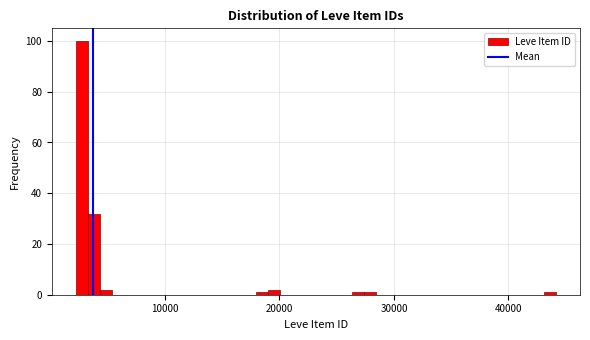

Read against the x-axis, roughly where is the centre of the tallest bar?

3000